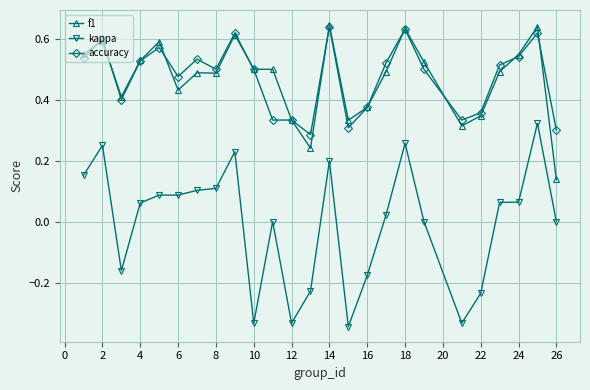

Which series has the largest range (max minus min)?

kappa